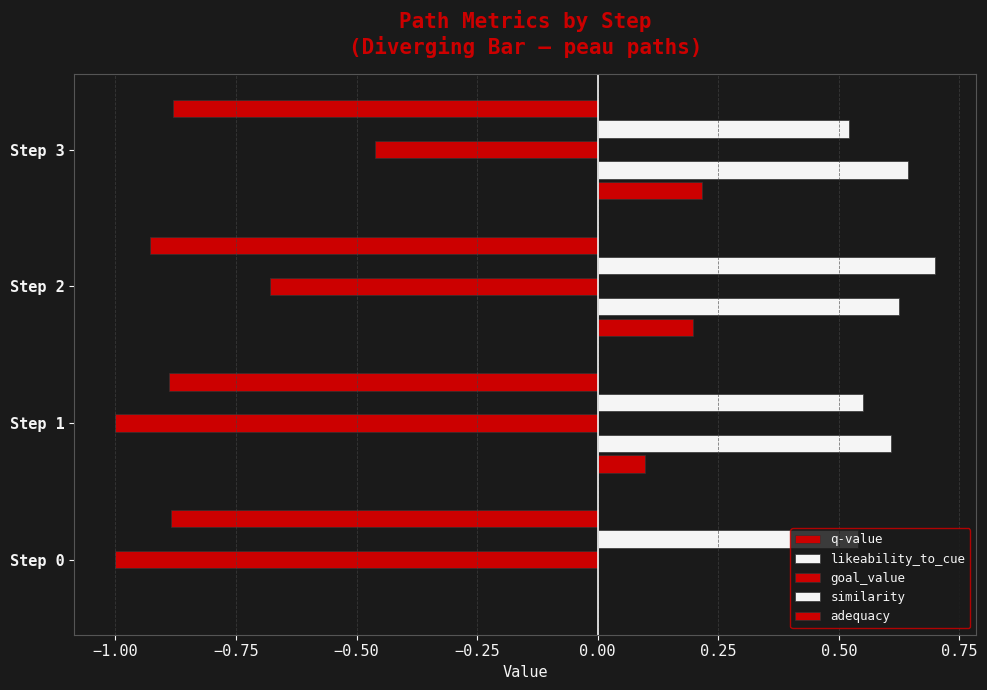

How many categories are shown in the chart?

4